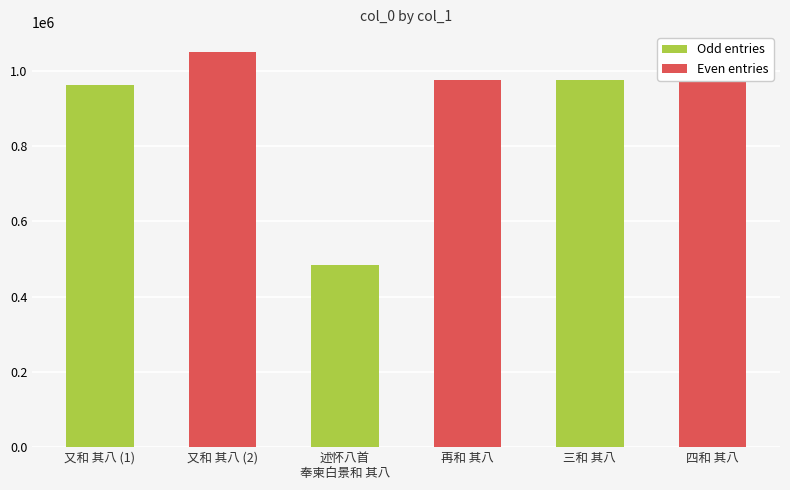

Which category has the highest value across all series?

又和 其八 (2)